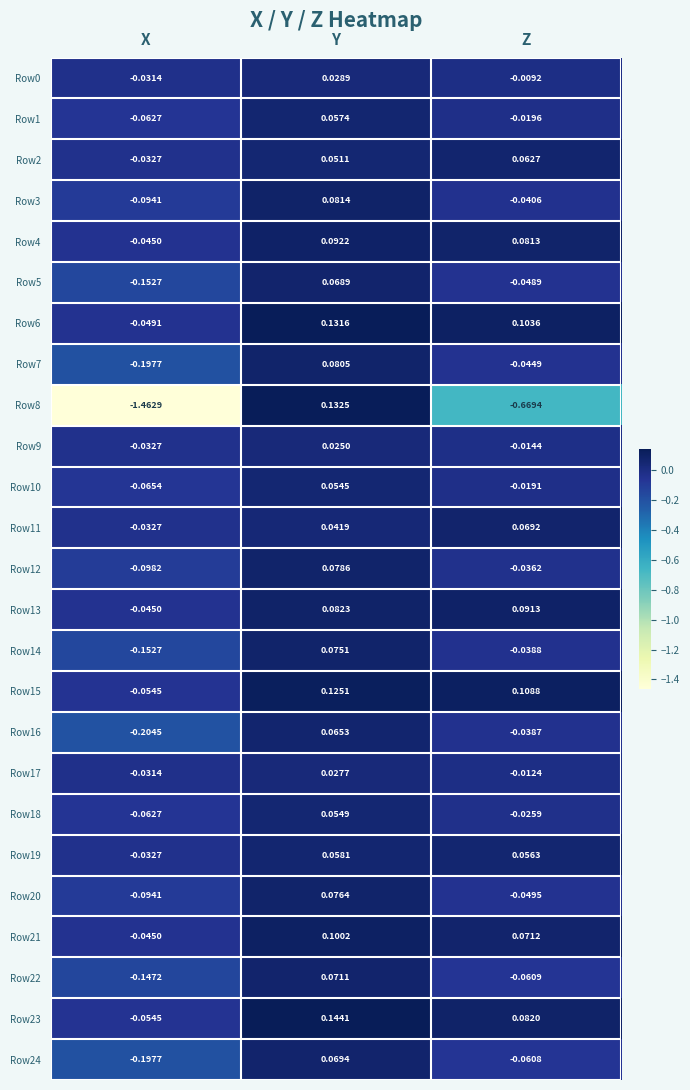

What is the total value across all series at Z?

-0.5